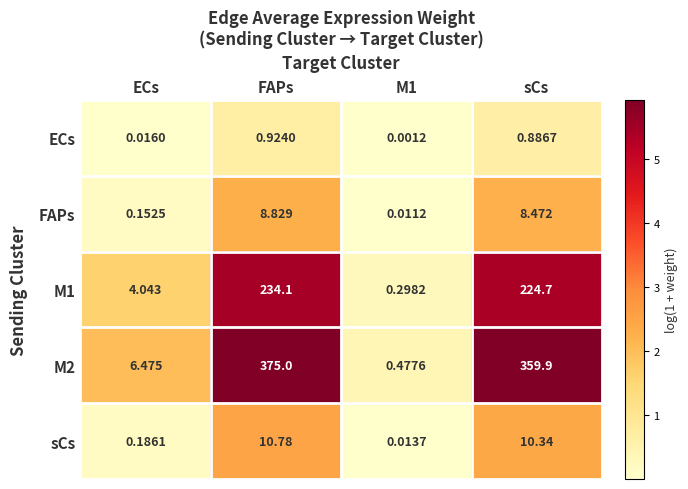

At which category is the sum across all series the highest?

FAPs